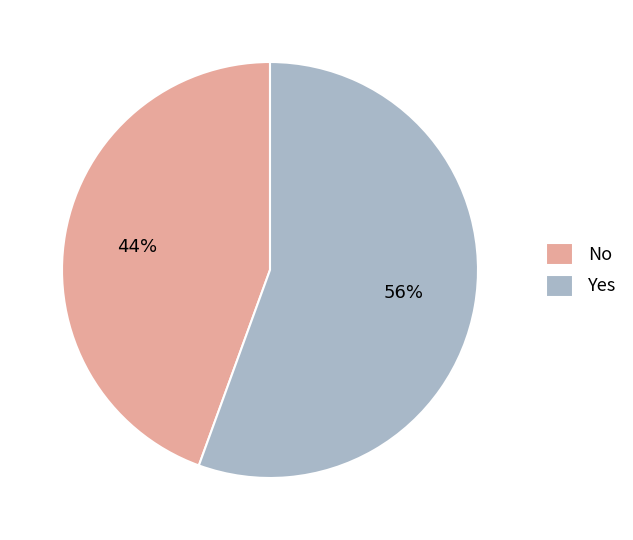

Which has a higher value, No or Yes?

Yes